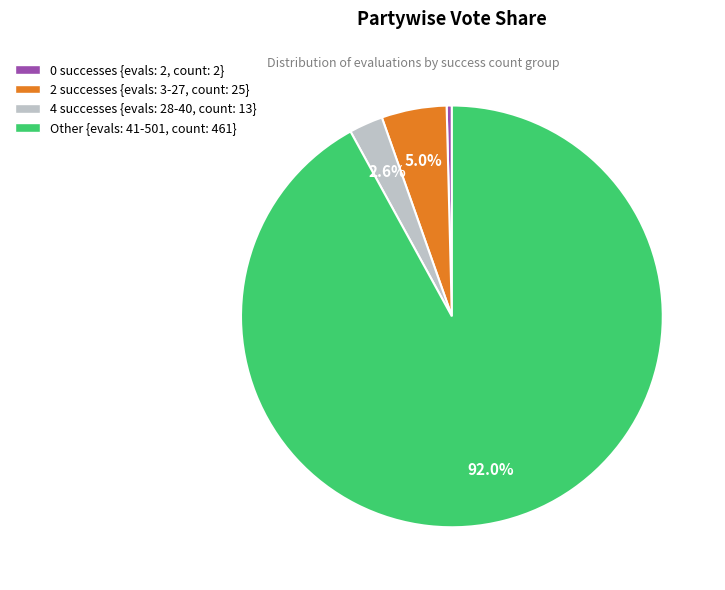

To the nearest percent, what is the difference between the largest and smallest slice percentages?

92%